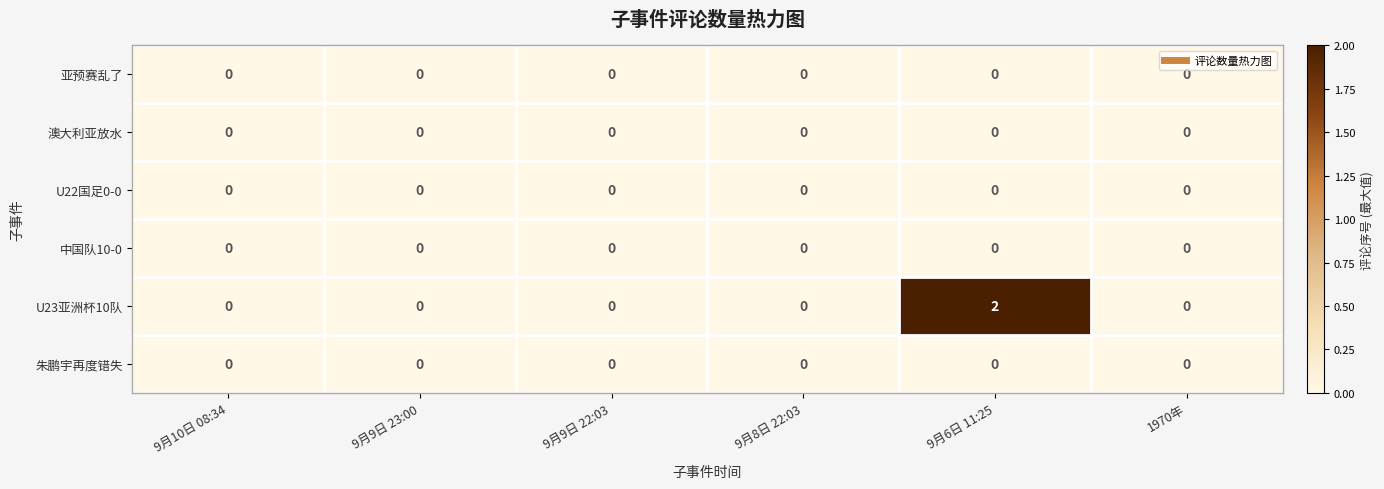

How many U23亚洲杯10队 values are between 0 and 1?

5